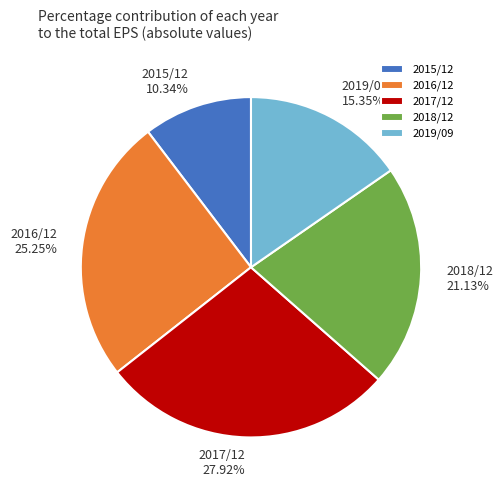

What percentage is NOT represented by 2015/12?

89.7%